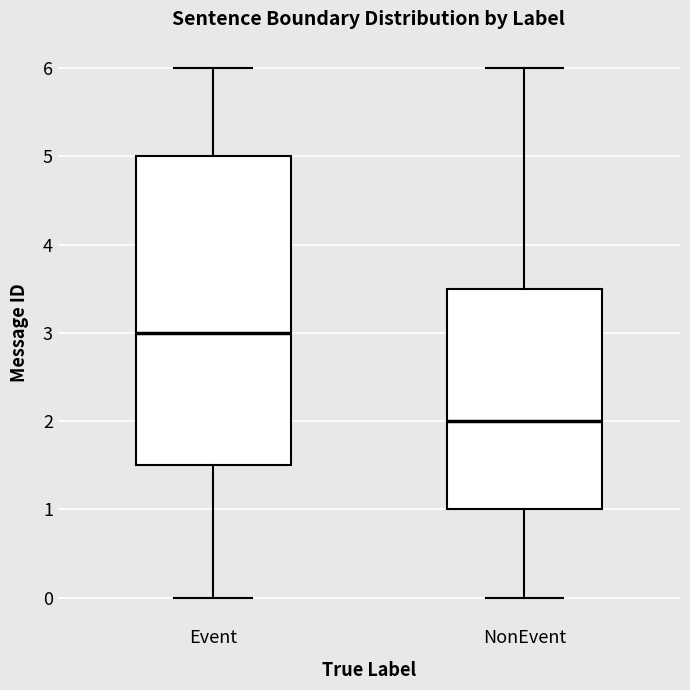

Reading left to right, read every box against the y-axis: the position of its median line, the range the box covers, and the ends of its whiskers. The values are not printed on the chart, so give them approximately, as read against the axis.

Event: median 3.0, box 1.5 to 5.0, whiskers 0.0 to 6.0
NonEvent: median 2.0, box 1.0 to 3.5, whiskers 0.0 to 6.0